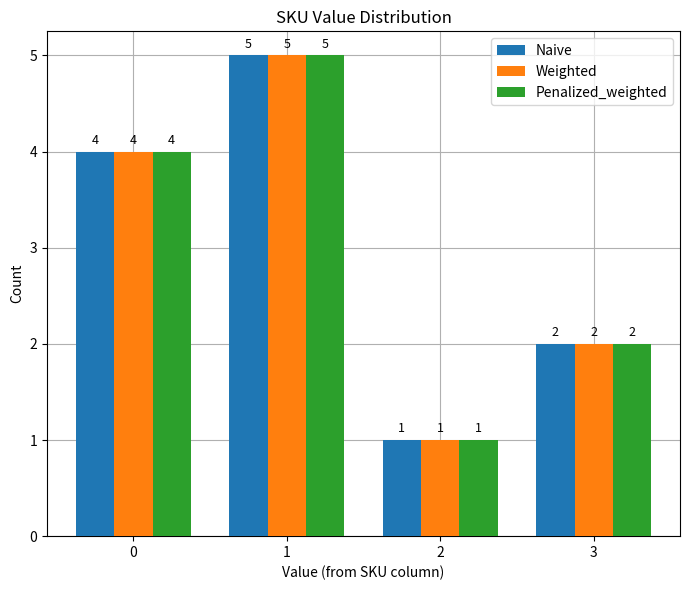

How many groups of bars are there?

4